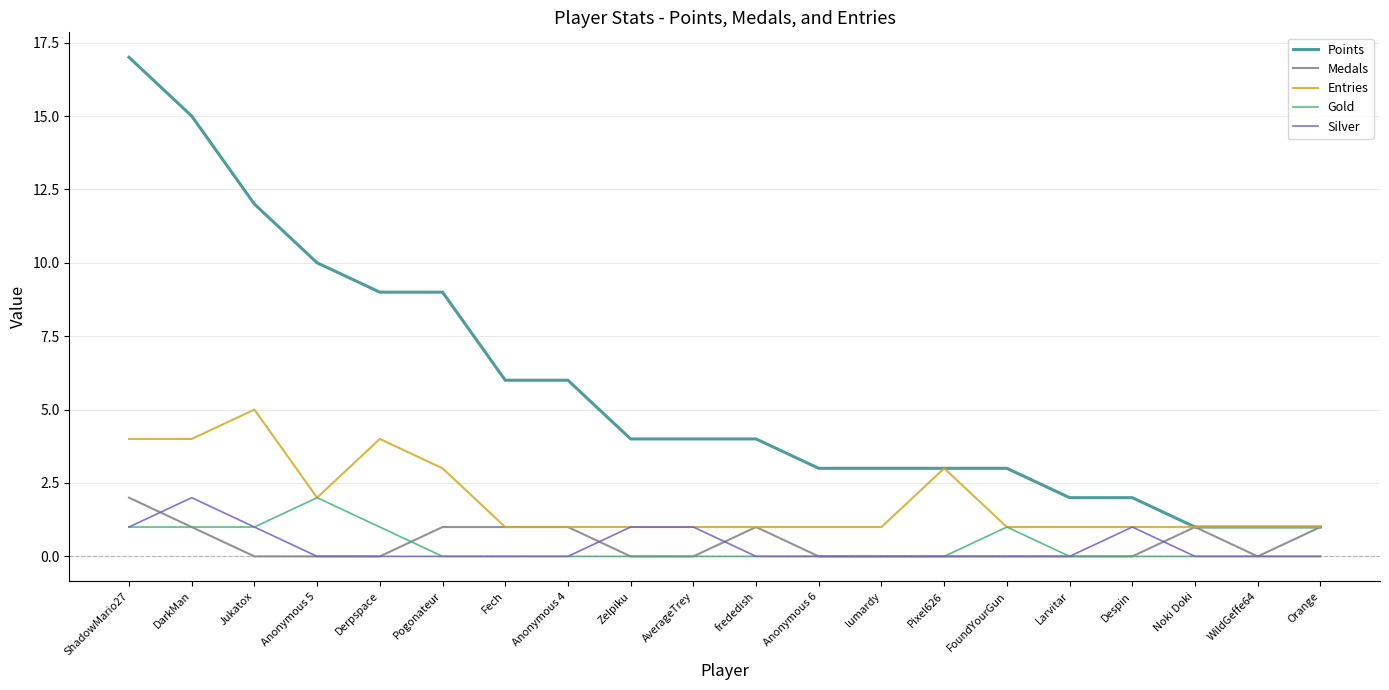

Does the chart have visible grid lines?

Yes